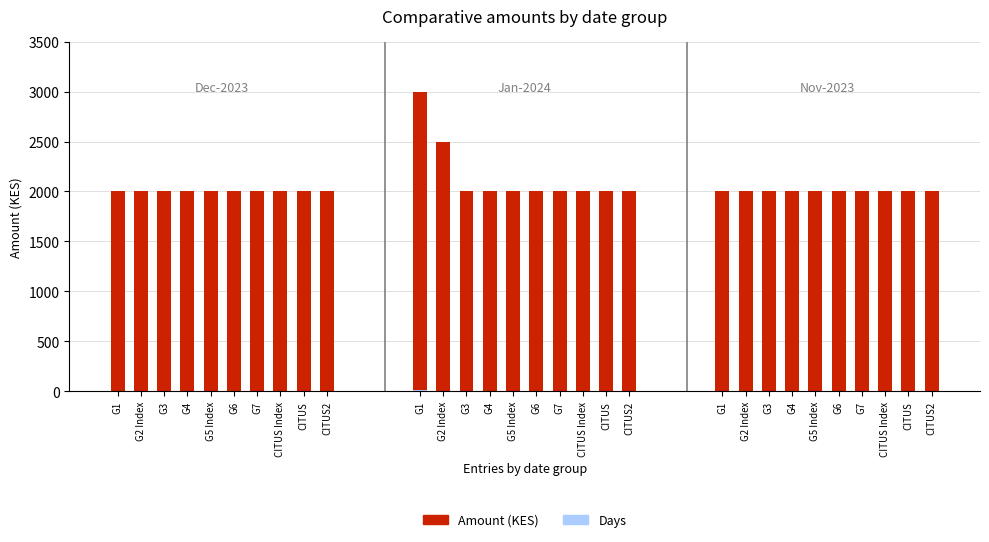

Rank the series at 10-Jan-2024 from lowest to highest value.

Days, Amount (KES)